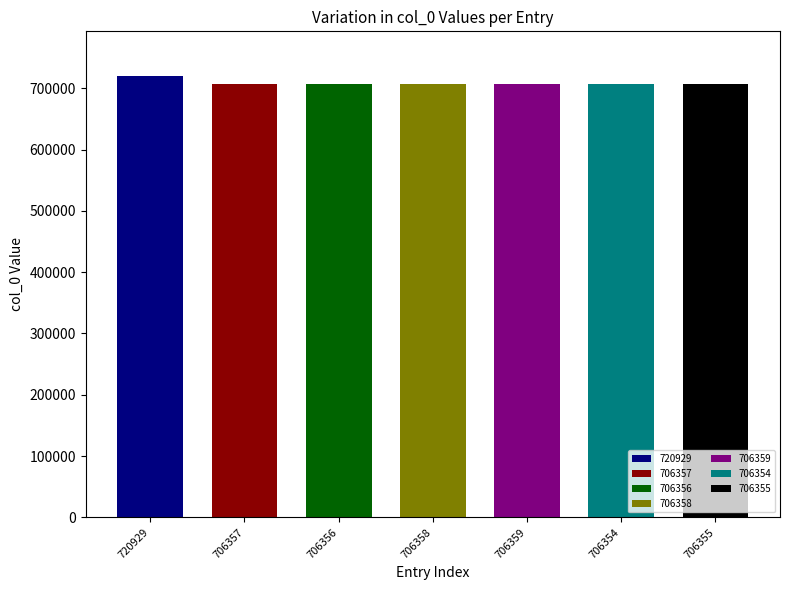

Rank the categories by value from lowest to highest.

706354, 706355, 706356, 706357, 706358, 706359, 720929